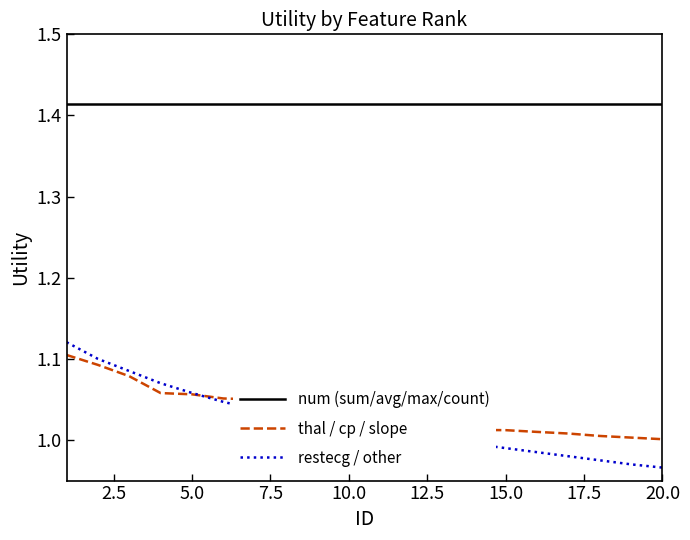

Which series has the largest total across all categories?

num (sum/avg/max/count)